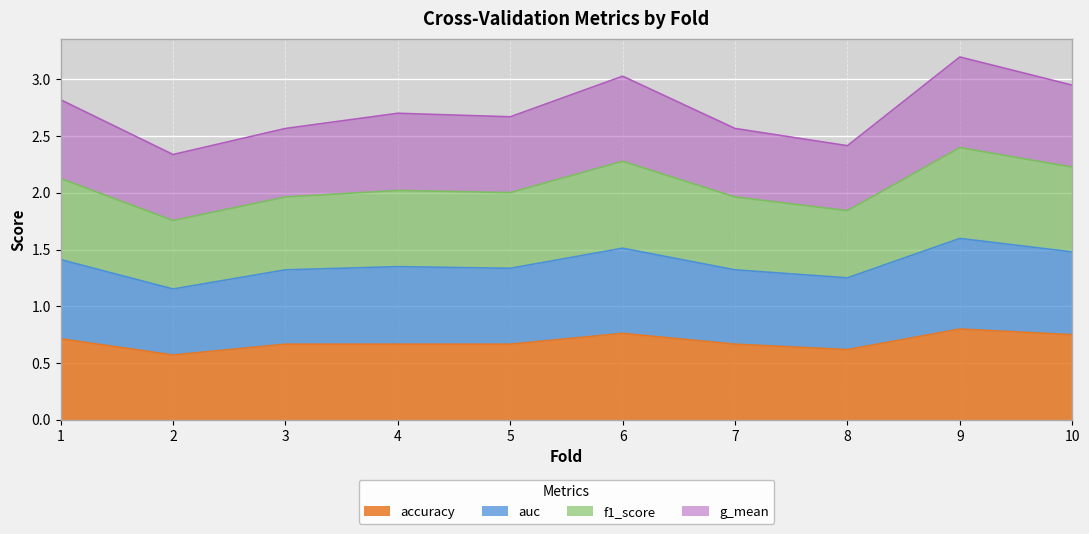

True or false: accuracy has a value of 0.7 at 5.

True